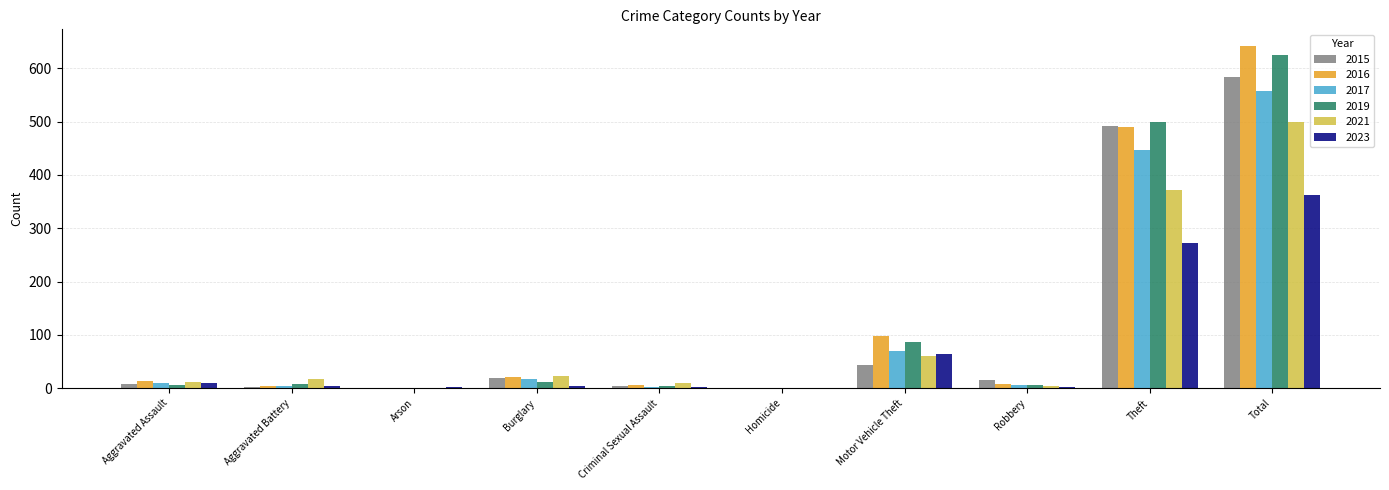

What is the highest value of the 2019 series?

625